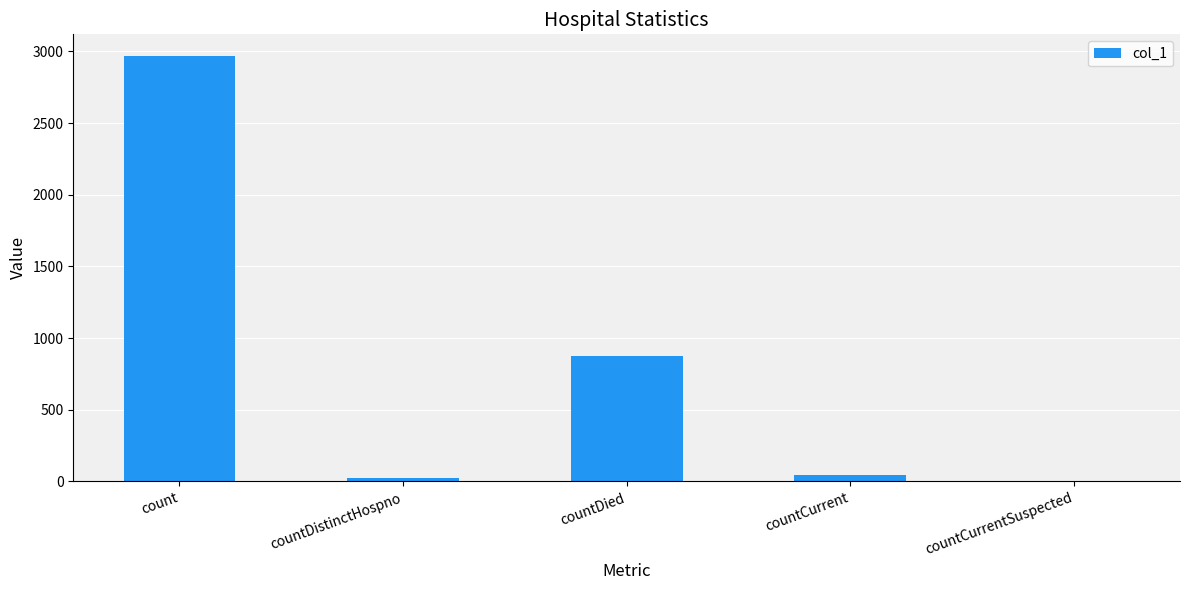

What is the sum of all values?

3912